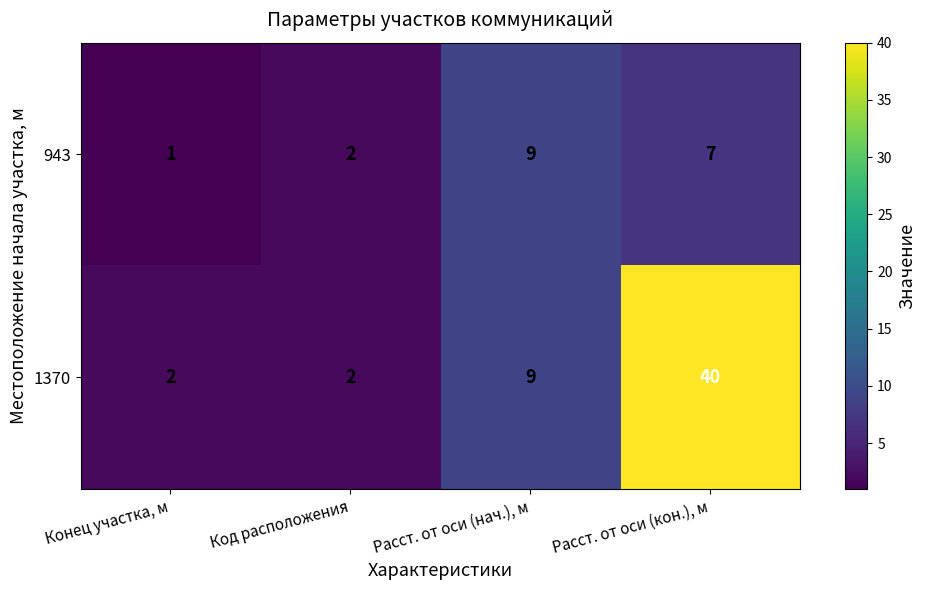

List the series in order of their peak value, lowest first.

943, 1370